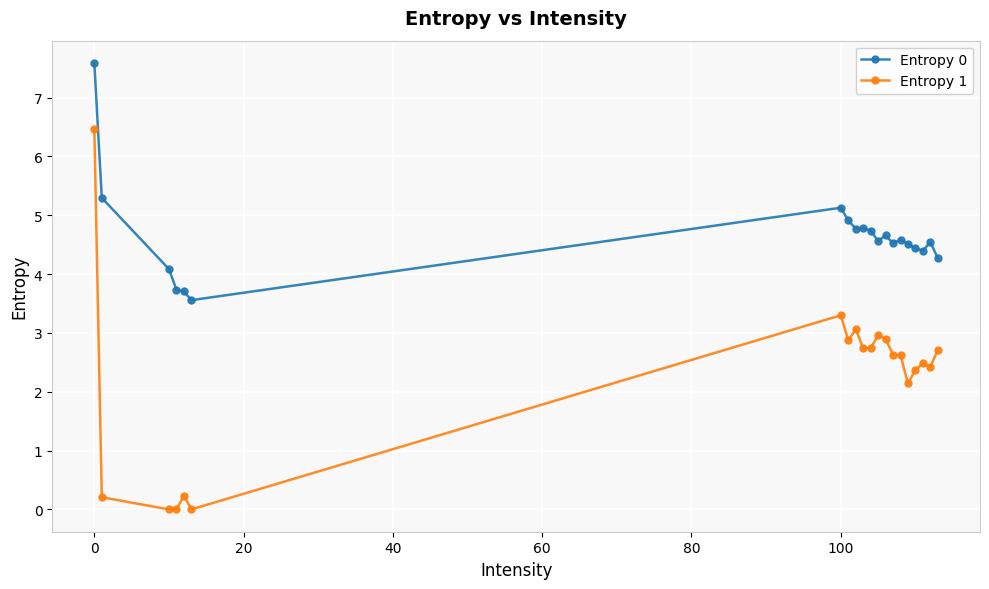

True or false: Entropy 0 and Entropy 1 cross at least once.

False